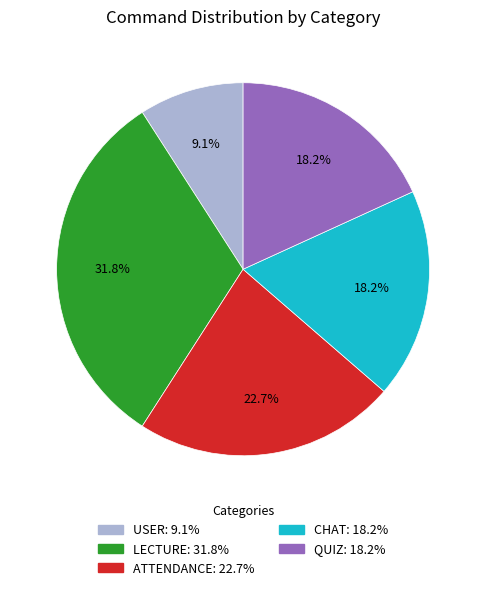

The QUIZ slice represents 18% of the pie. True or false?

True